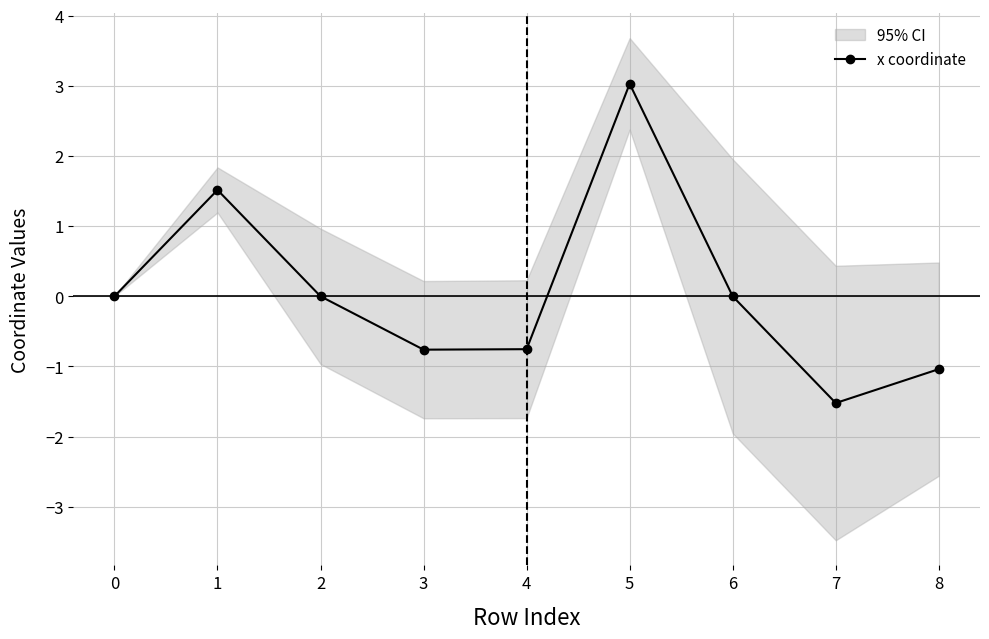

True or false: x coordinate has more than 1 interior local peaks.

True